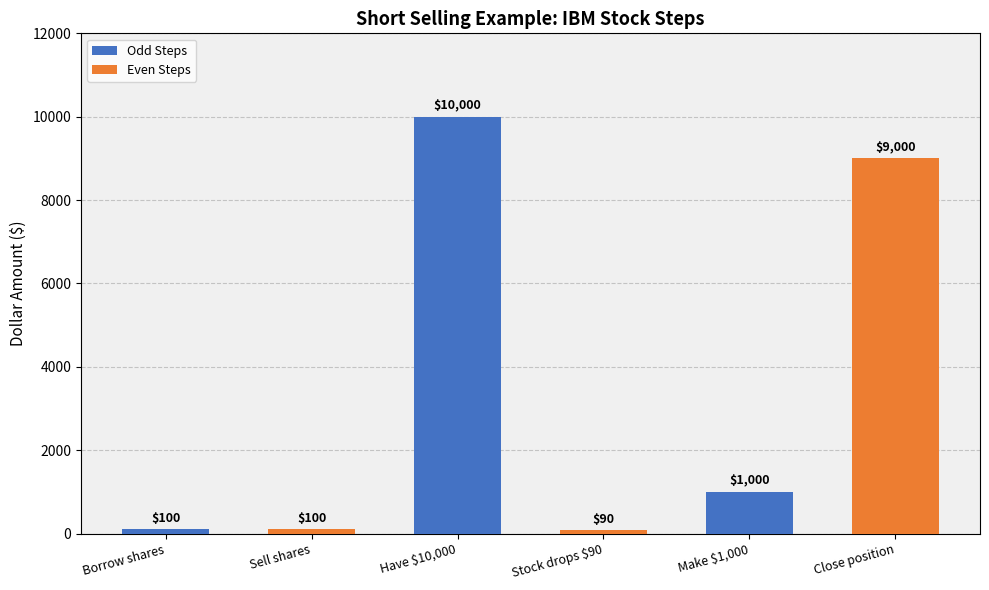

Where does the data first go above 1000?

Have $10,000